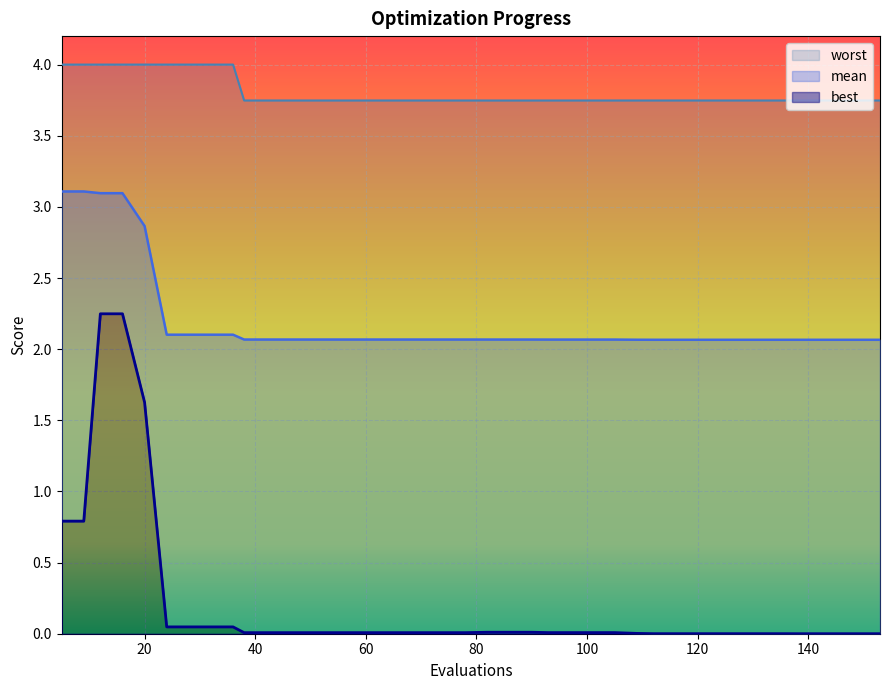

The value of mean at 120 is 2.1. True or false?

True